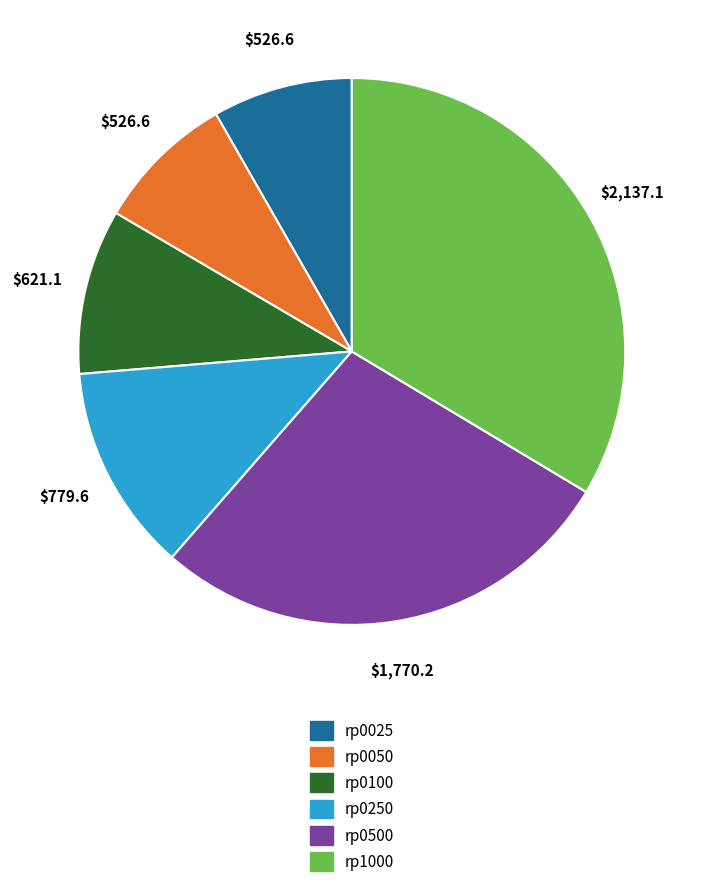

Which has a higher value, rp0500 or rp0250?

rp0500